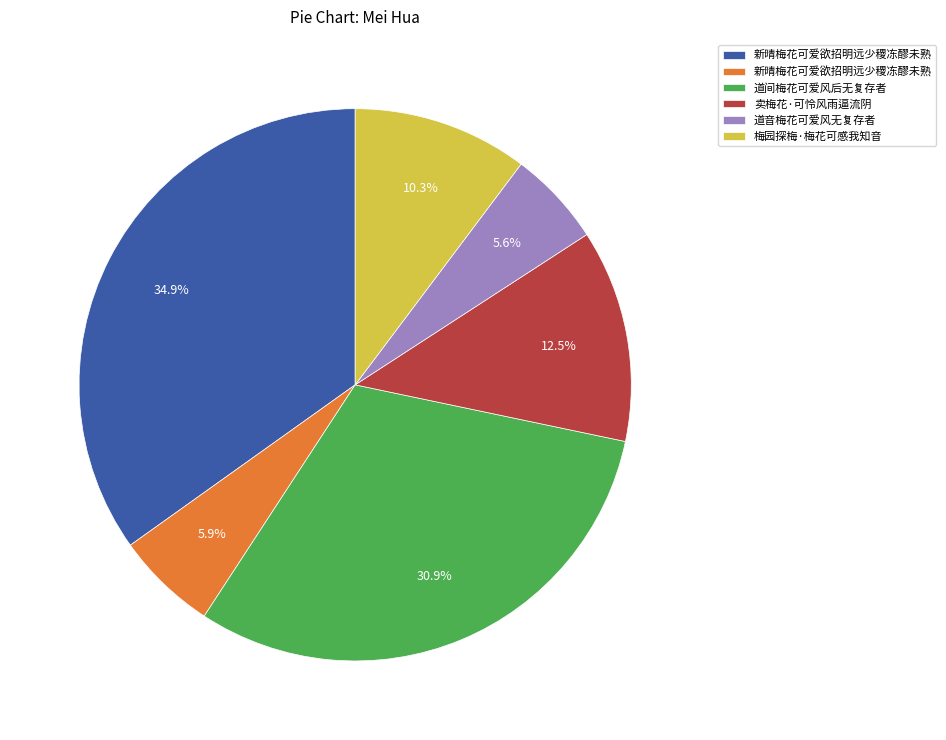

Is there a majority slice in this chart?

No